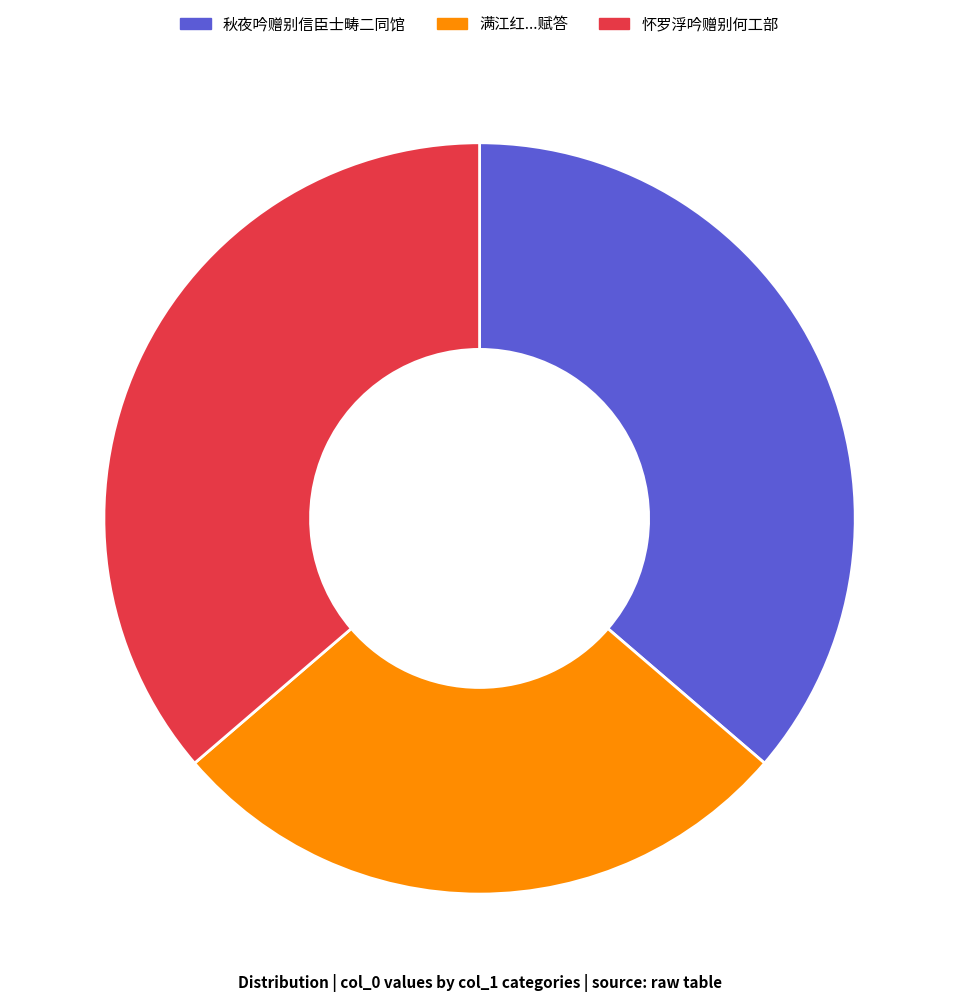

How many segments does this pie chart have?

3